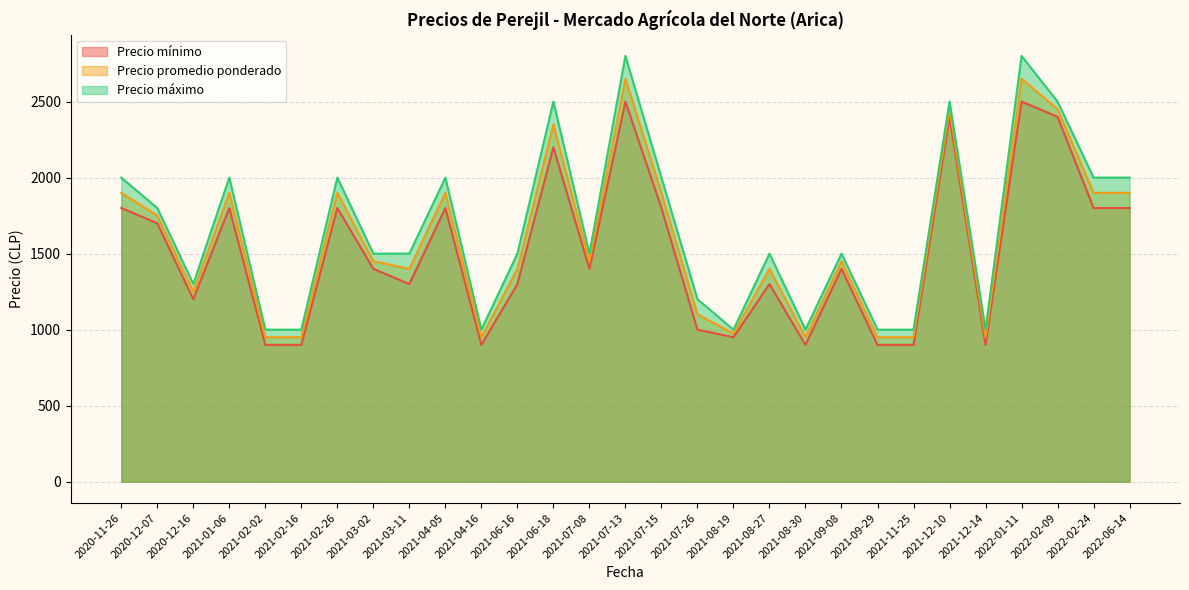

True or false: Precio máximo has a value of 1230 at 2020-12-07.

False